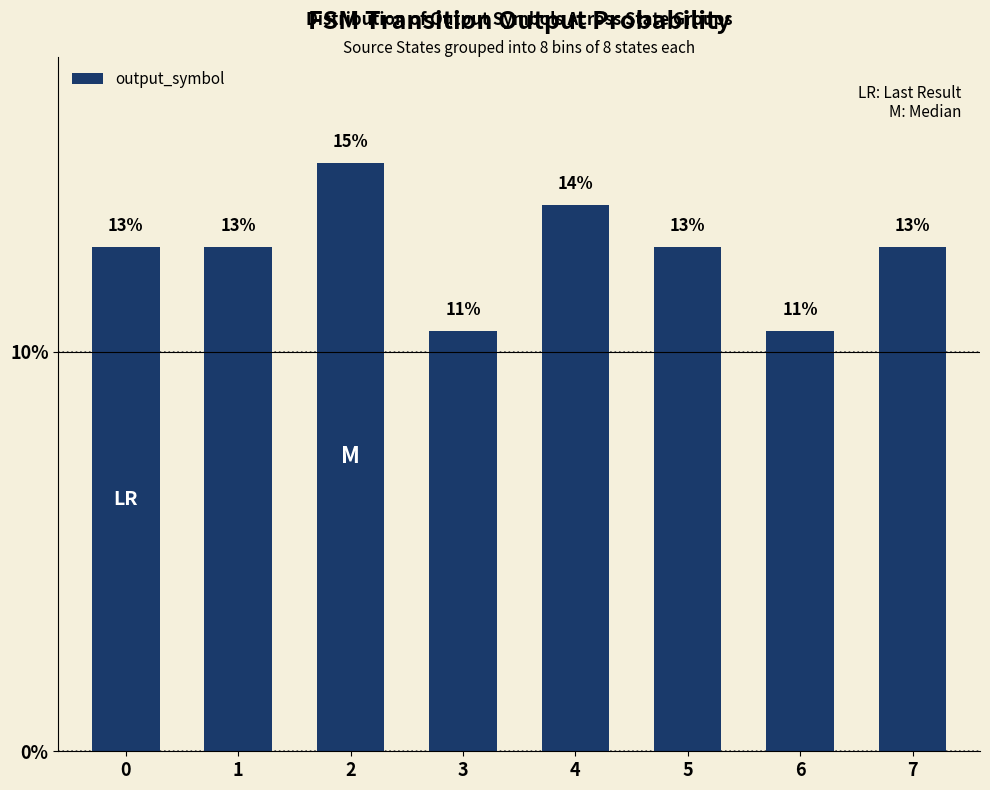

At which category does the chart reach its peak across all series?

2